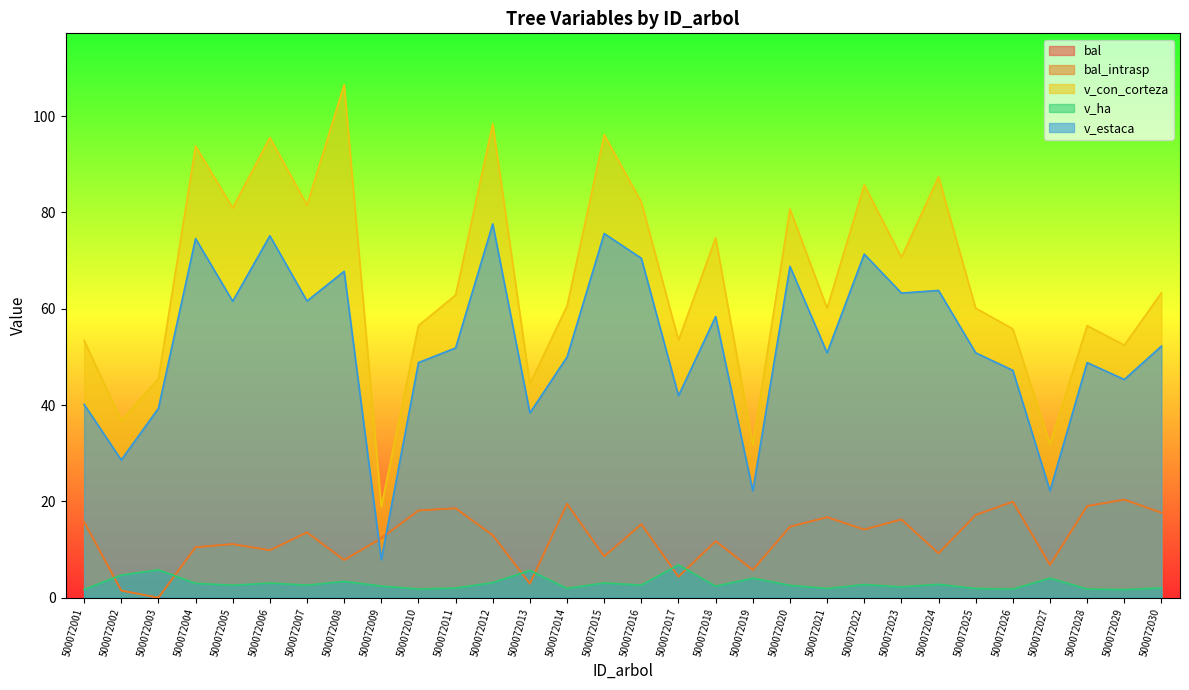

Is it true that v_ha equals 2.4 at 500072018?

True